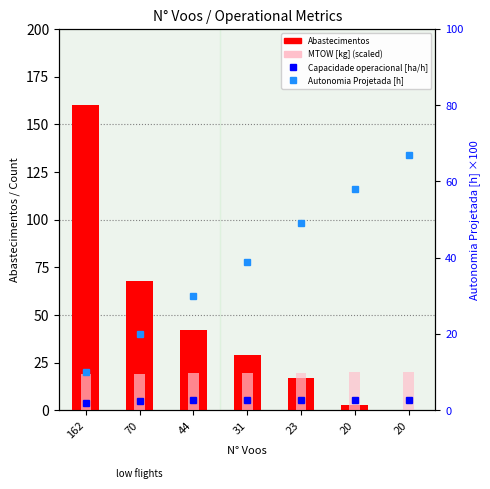

At how many categories does at least one series exceed 153?

1